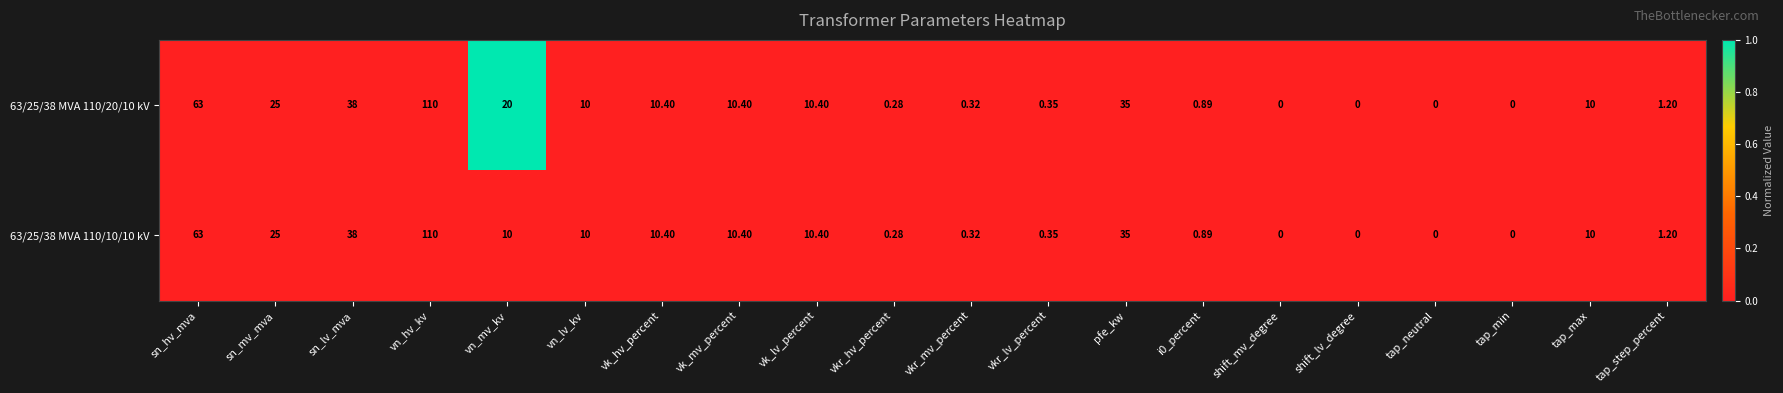

At which category is the sum across all series the highest?

vn_hv_kv